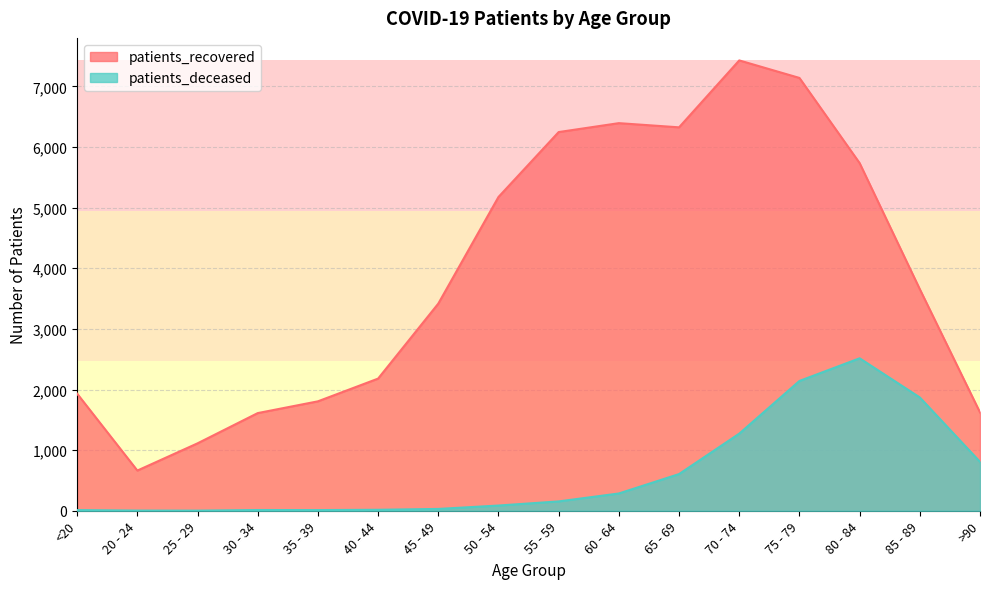

The value of patients_recovered at 85 - 89 is 987. True or false?

False